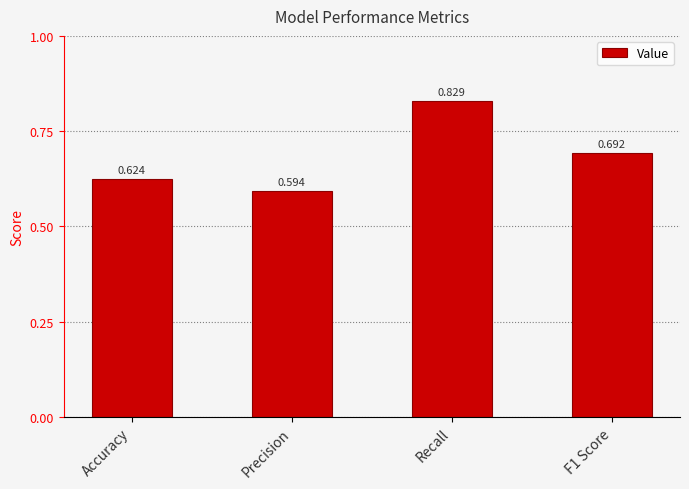

Does the chart contain any negative values?

No